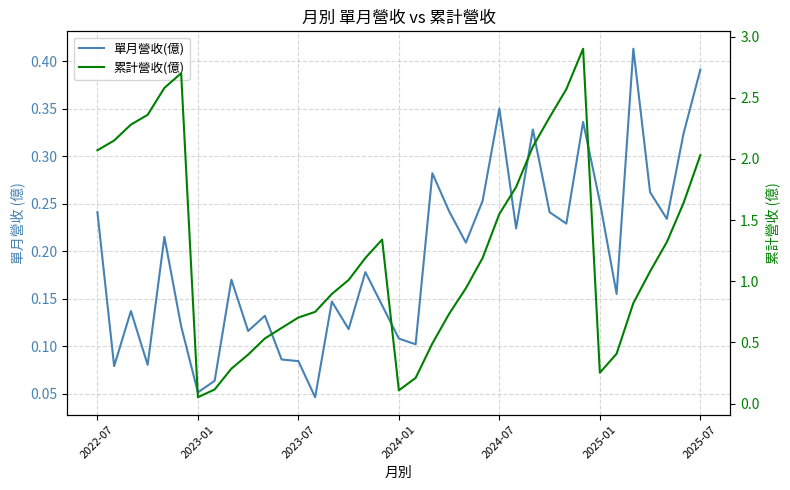

What is the sum of the 單月營收(億) values at 29 and 2023-01?

0.4